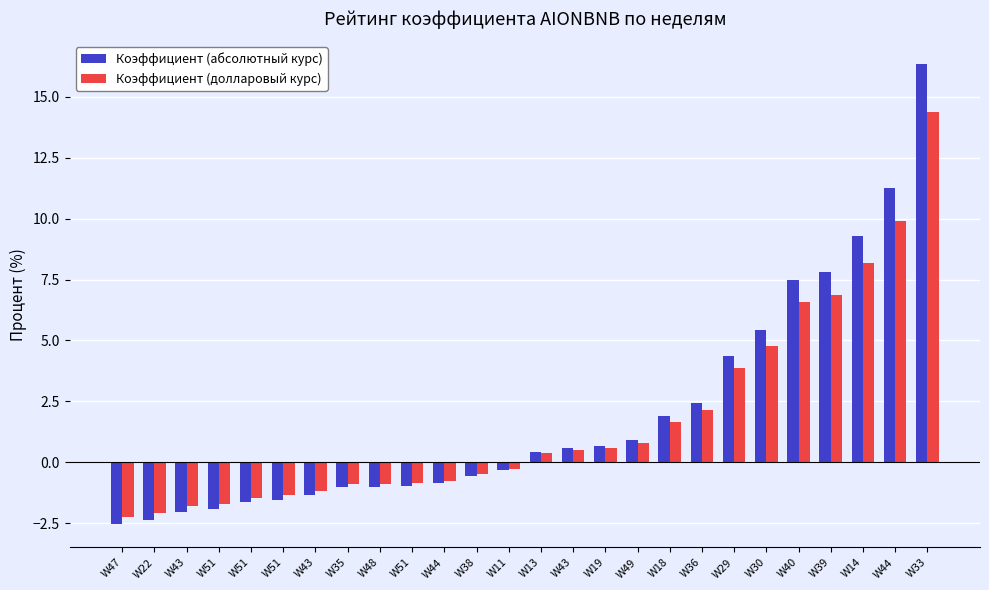

What is the sum of the Коэффициент (абсолютный курс) values at W29 and W14?

13.7